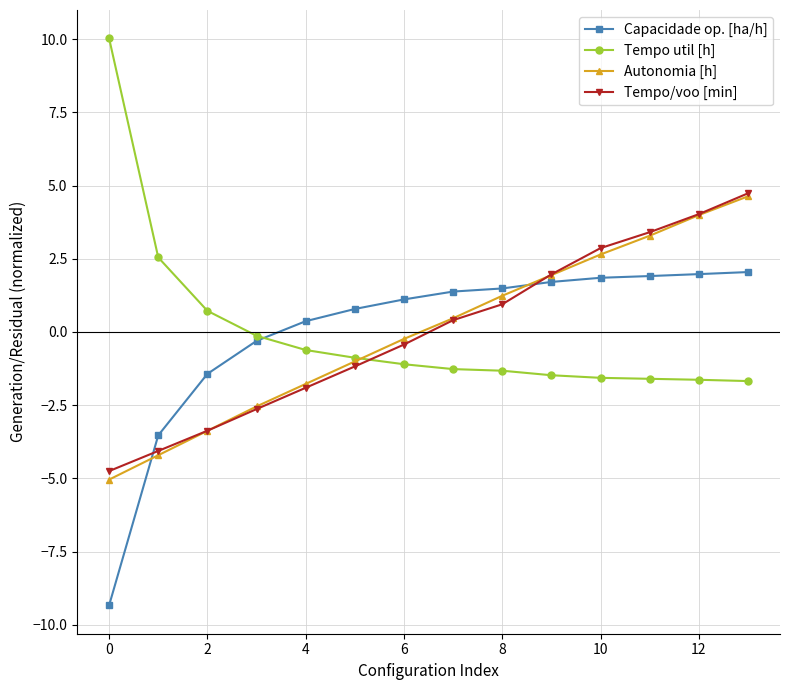

What is the maximum value shown in the chart?

10.0